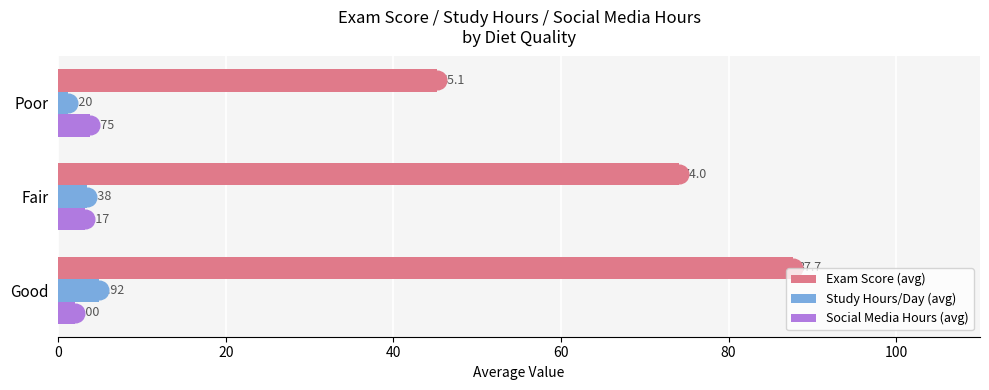

Which series reaches the maximum Y coordinate?

Exam Score (avg)